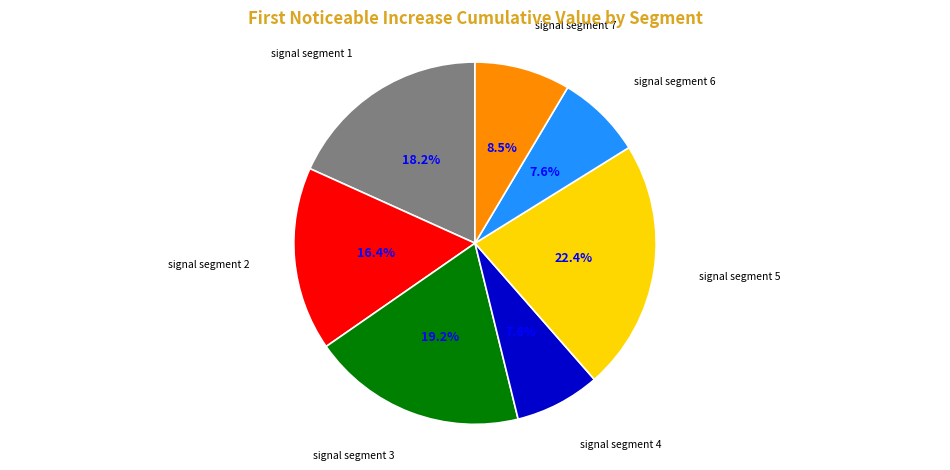

Count the number of slices in the pie.

7